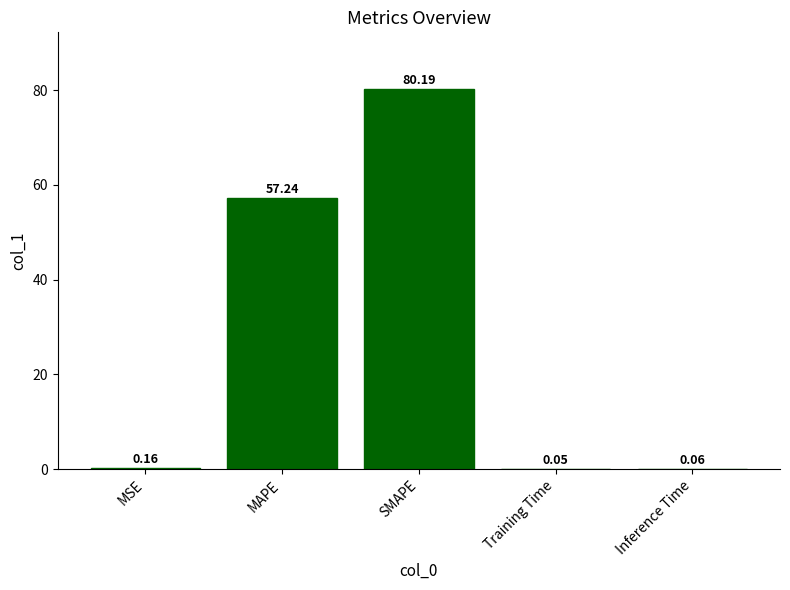

Where is the data nearest to the value 40?

MAPE